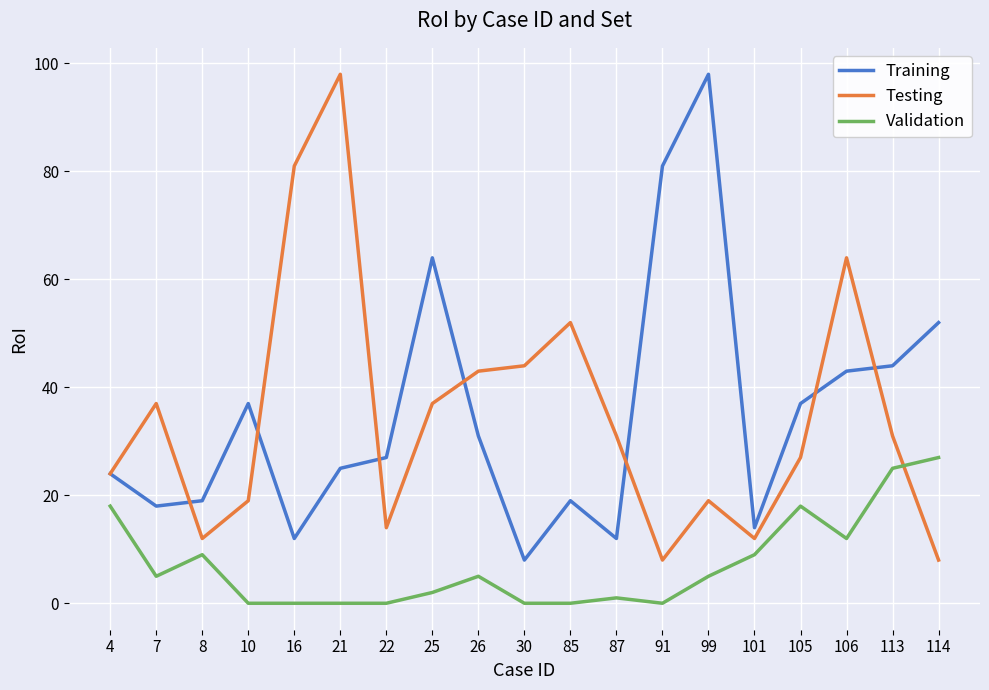

Reading right to left, transcribe all the data shown in this chart.

Training: 52	44	43	37	14	98	81	12	19	8	31	64	27	25	12	37	19	18	24
Testing: 8	31	64	27	12	19	8	31	52	44	43	37	14	98	81	19	12	37	24
Validation: 27	25	12	18	9	5	0	1	0	0	5	2	0	0	0	0	9	5	18